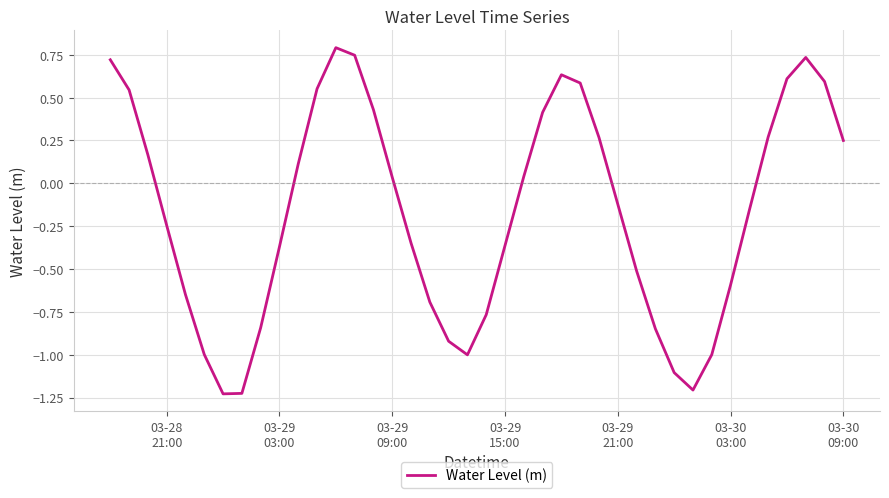

What is the greatest value displayed?

0.8